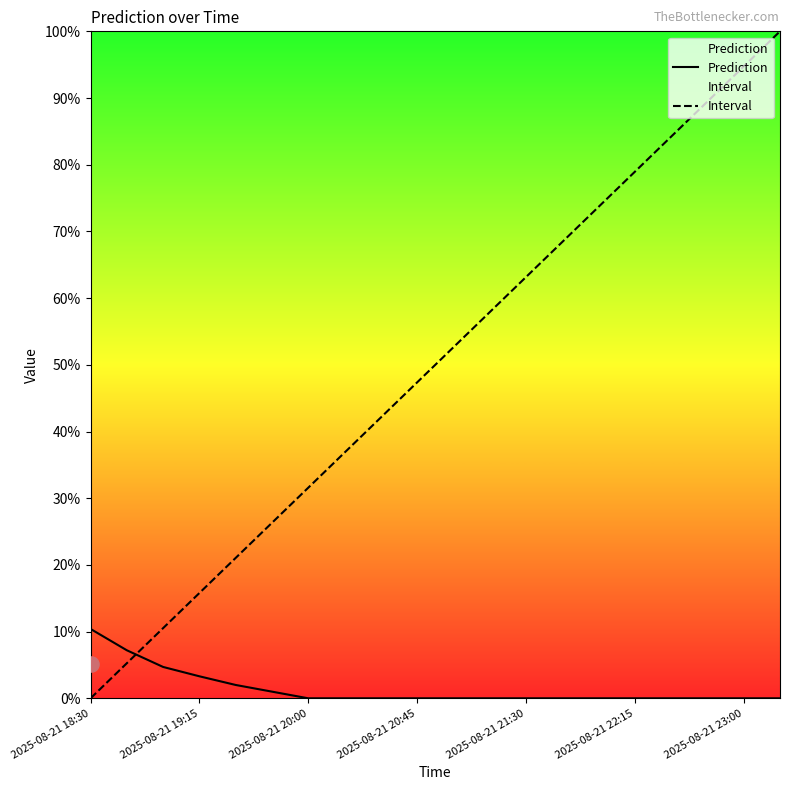

Which series reaches the minimum Y coordinate?

Prediction